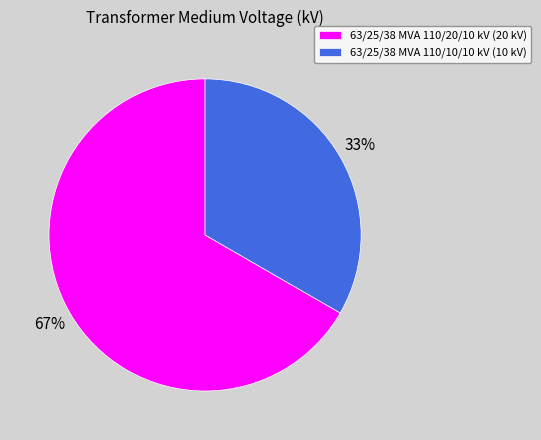

Which category has the biggest portion of the pie?

63/25/38 MVA 110/20/10 kV